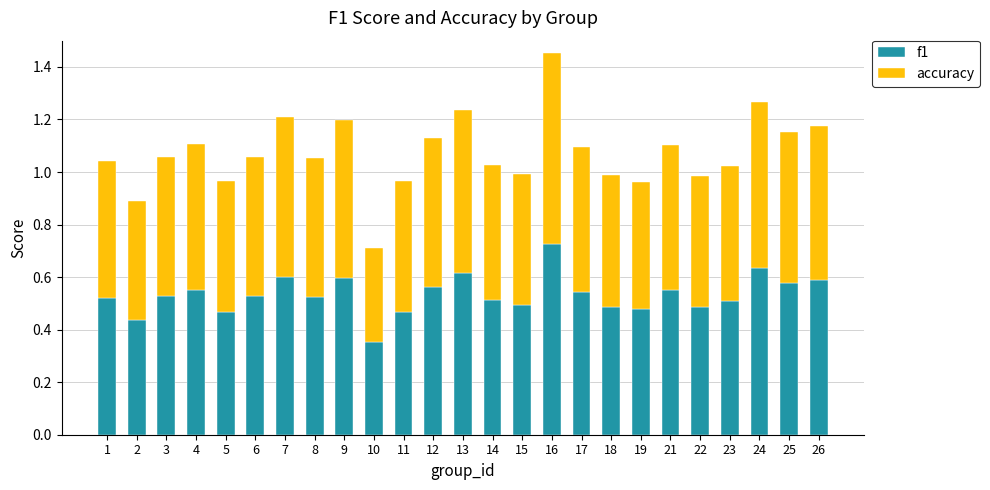

At which category is the sum across all series the highest?

16